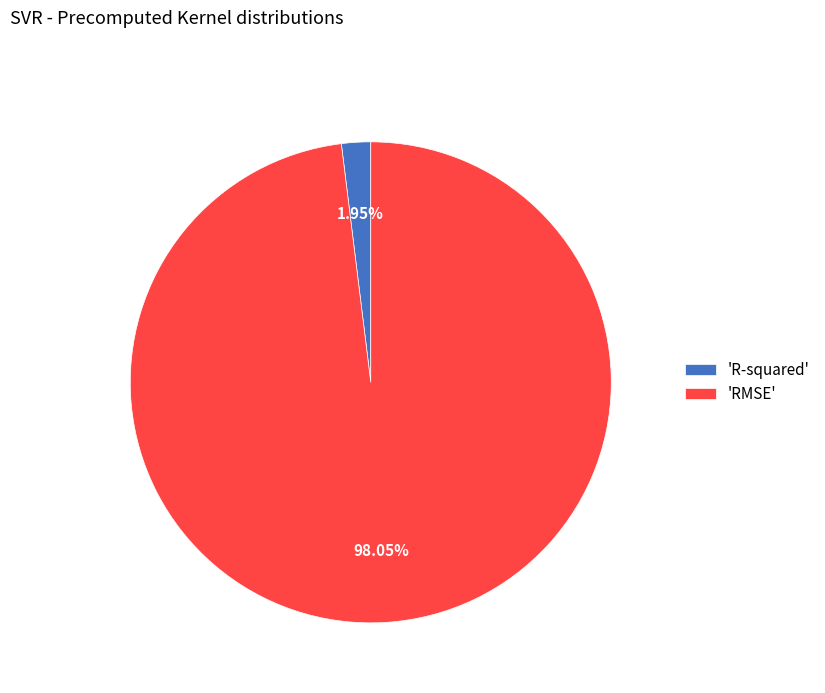

Which category has the smallest portion of the pie?

'R-squared'